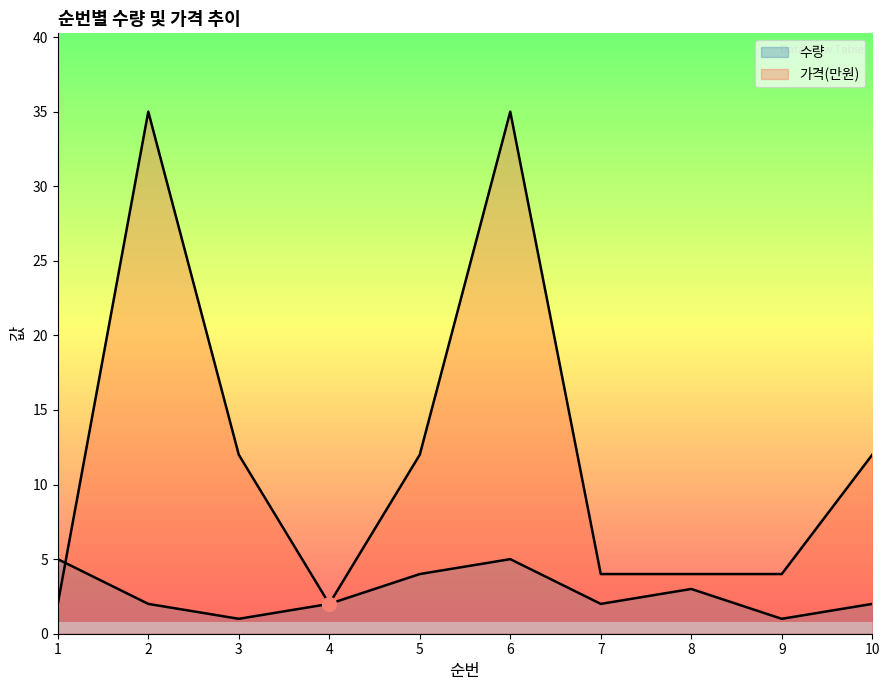

Between 7 and 1, which is larger?

1